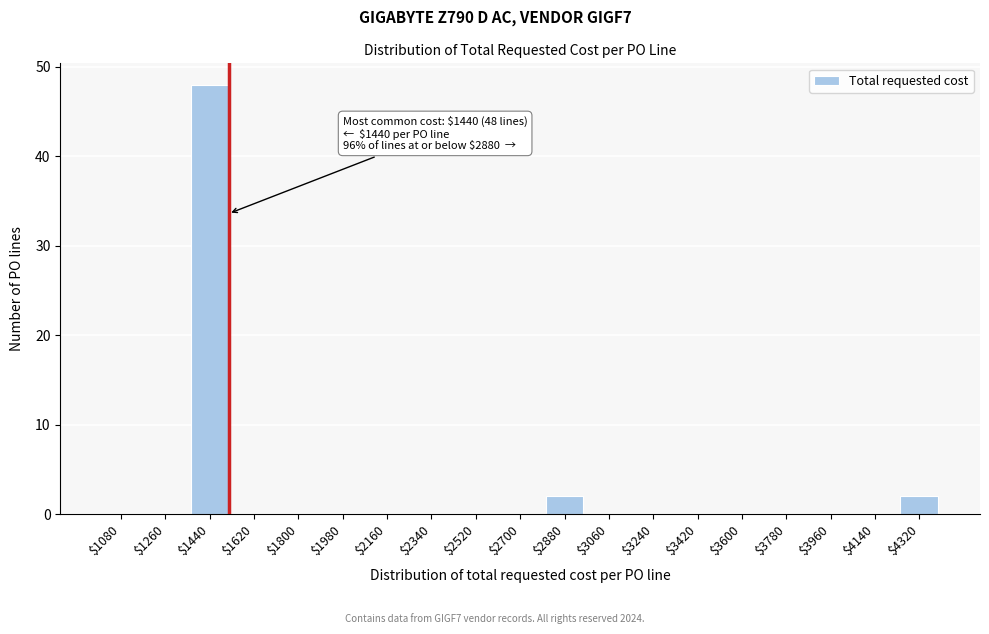

True or false: the data shows 0 at $1260.

True